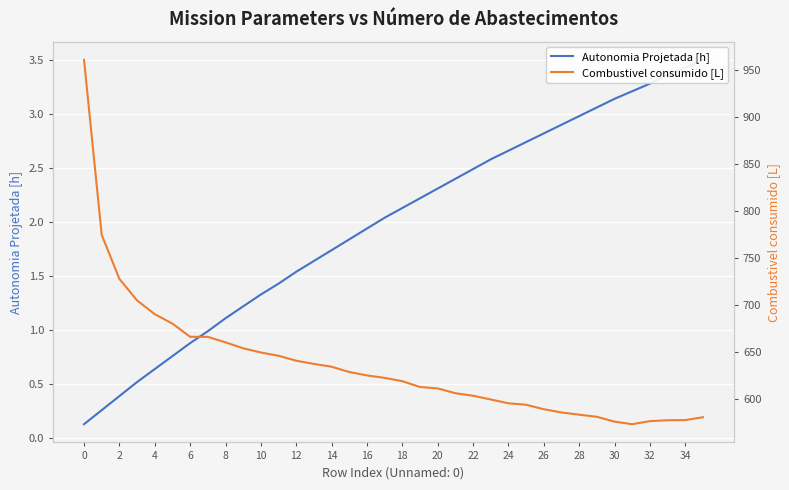

What is the difference between the Combustivel consumido [L] values at 20 and 28?

66.2